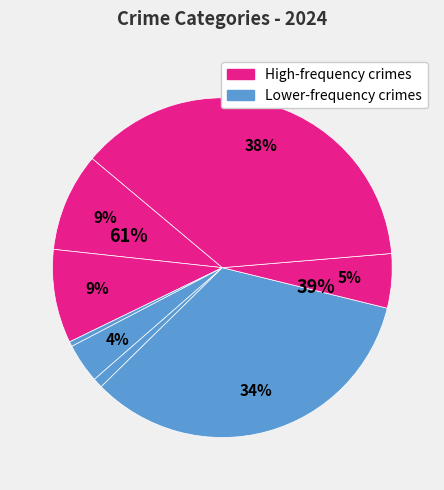

Is Arson the majority of the pie?

No